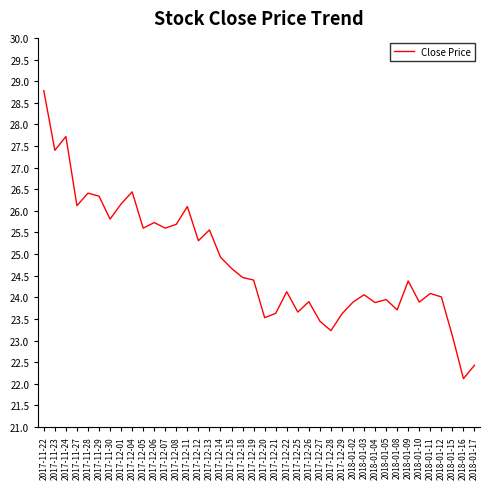

What is the smallest value displayed?

22.1